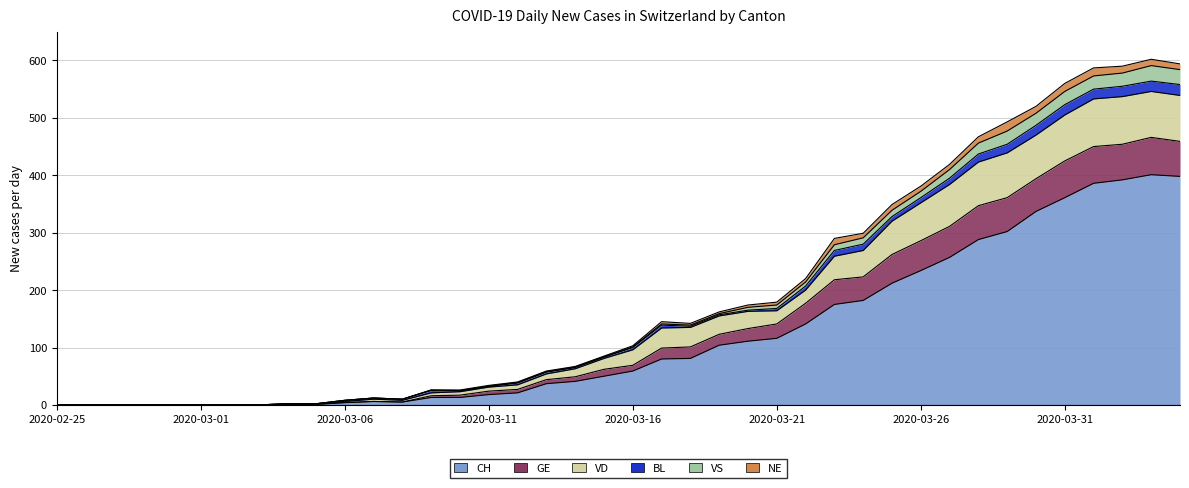

True or false: GE has more than 0 points higher than both neighbors.

True